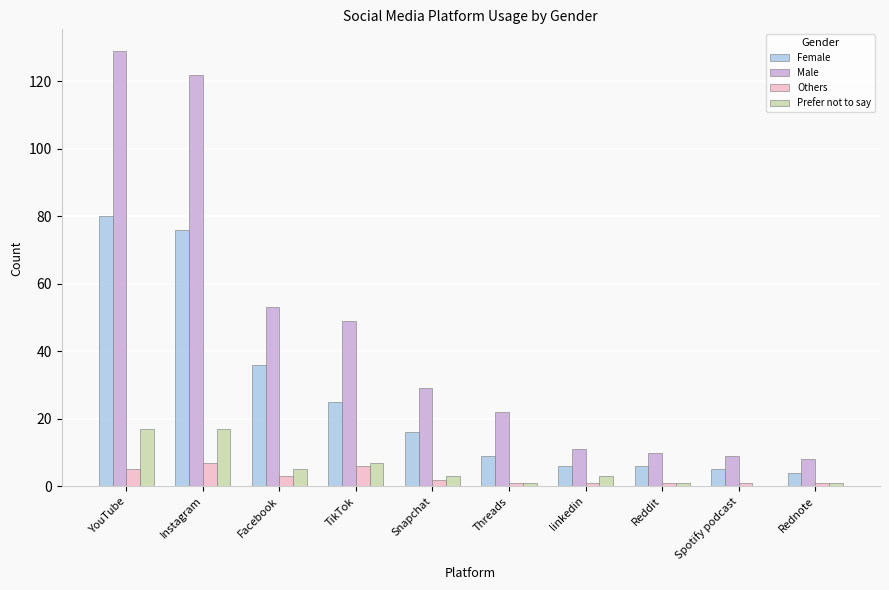

What is the maximum value shown in the chart?

129